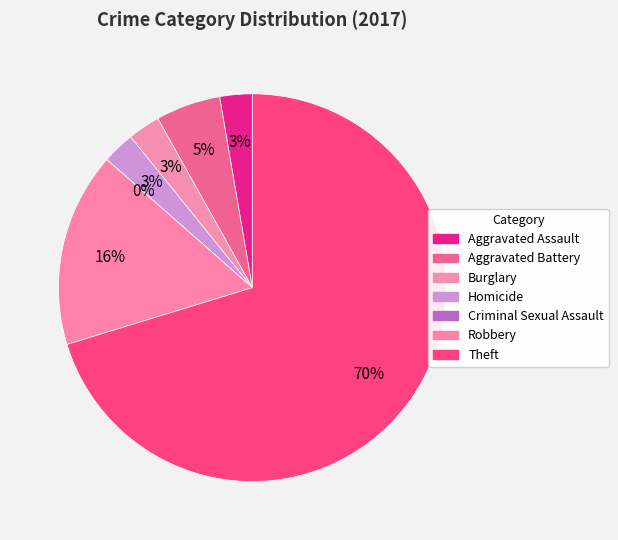

To the nearest percent, what is the average slice percentage?

14%